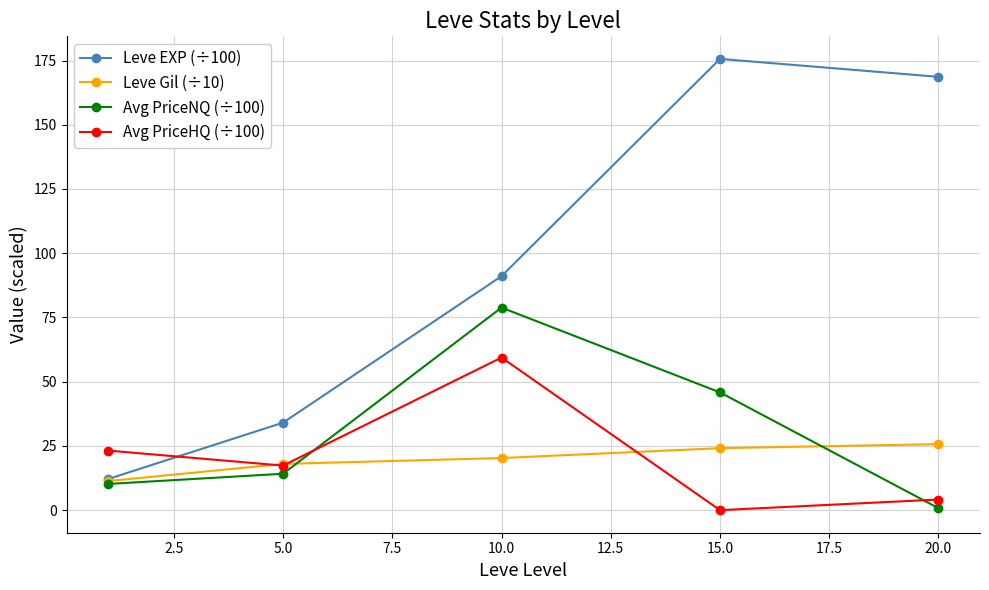

Rank the series by their maximum value, from lowest to highest.

Leve Gil (÷10), Avg PriceHQ (÷100), Avg PriceNQ (÷100), Leve EXP (÷100)